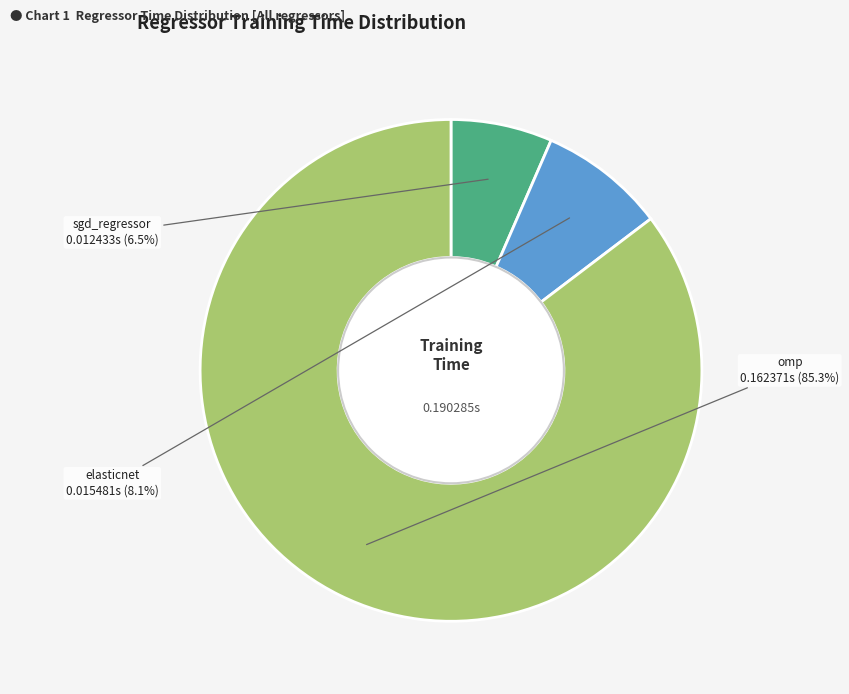

Which slice is the smallest?

sgd_regressor